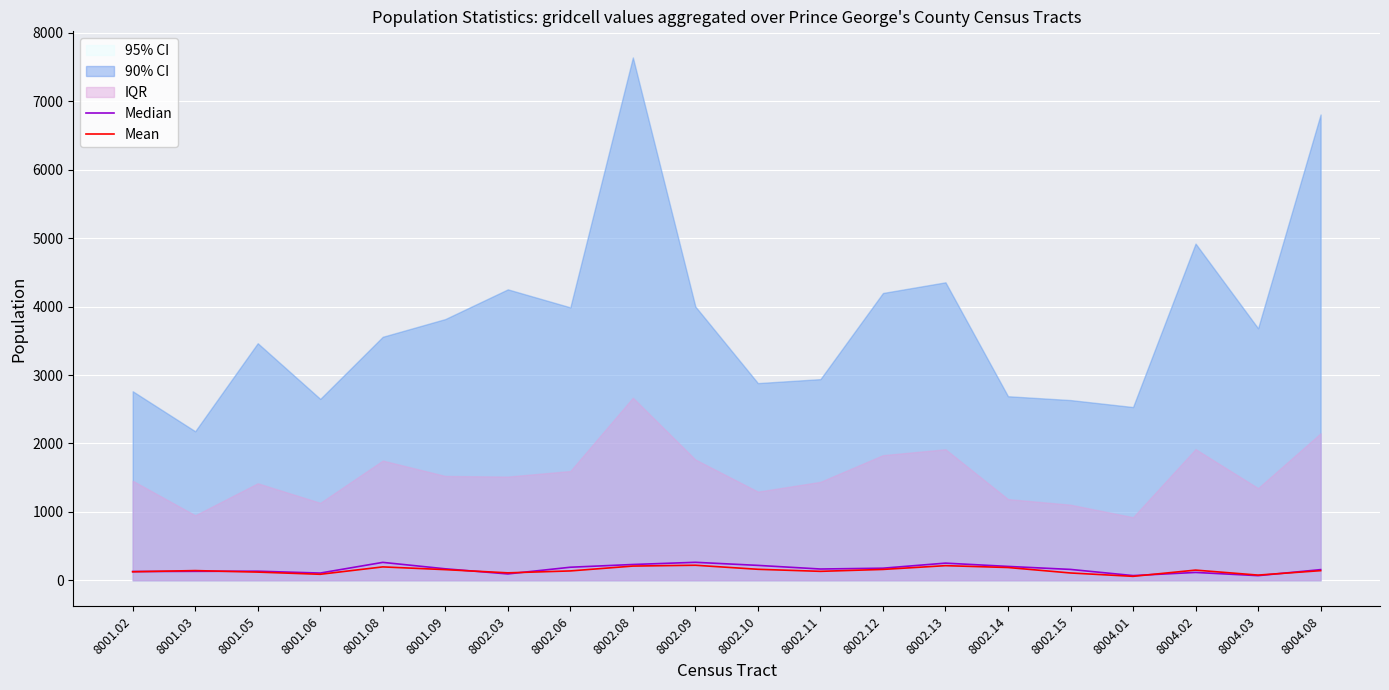

Reading left to right, what are all the values shown in this chart?

Median: 8001.02=128	8001.03=131	8001.05=133	8001.06=106	8001.08=262	8001.09=168	8002.03=93	8002.06=191	8002.08=231	8002.09=263	8002.10=218	8002.11=165	8002.12=177	8002.13=251	8002.14=203	8002.15=159	8004.01=69	8004.02=115	8004.03=68	8004.08=156
Mean: 8001.02=125	8001.03=142	8001.05=120	8001.06=88	8001.08=196	8001.09=156	8002.03=109	8002.06=137	8002.08=208	8002.09=220	8002.10=161	8002.11=131	8002.12=159	8002.13=214	8002.14=187	8002.15=107	8004.01=58	8004.02=149	8004.03=76	8004.08=141